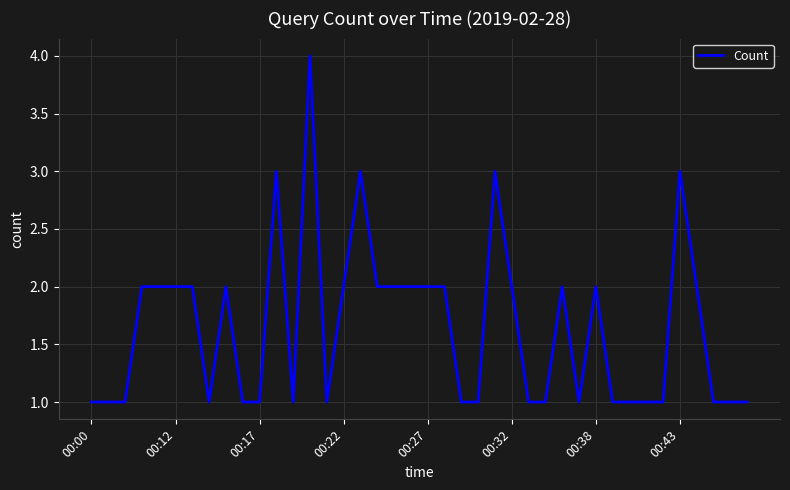

What is the greatest value displayed?

4